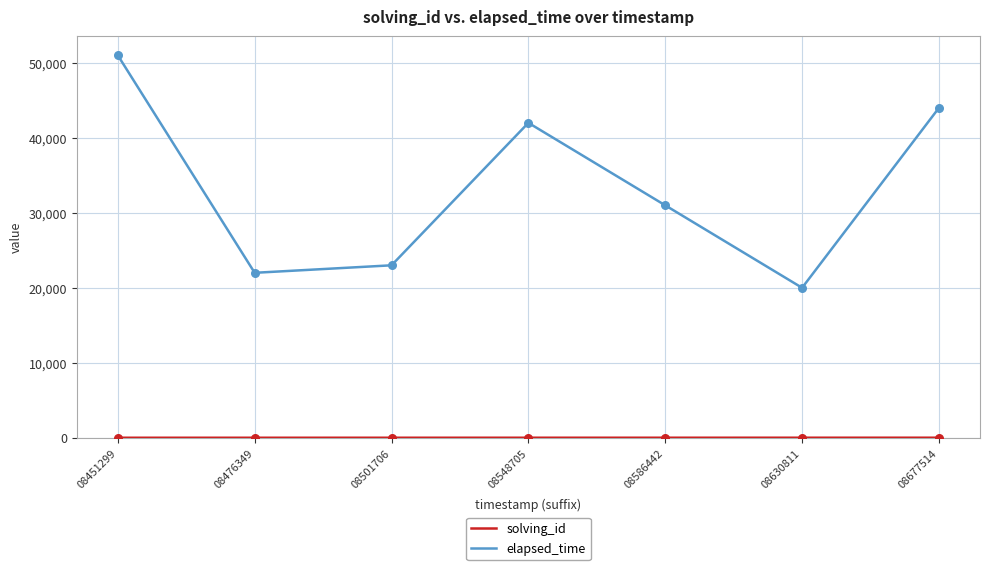

What is the total value across all series at 08501706?

23003